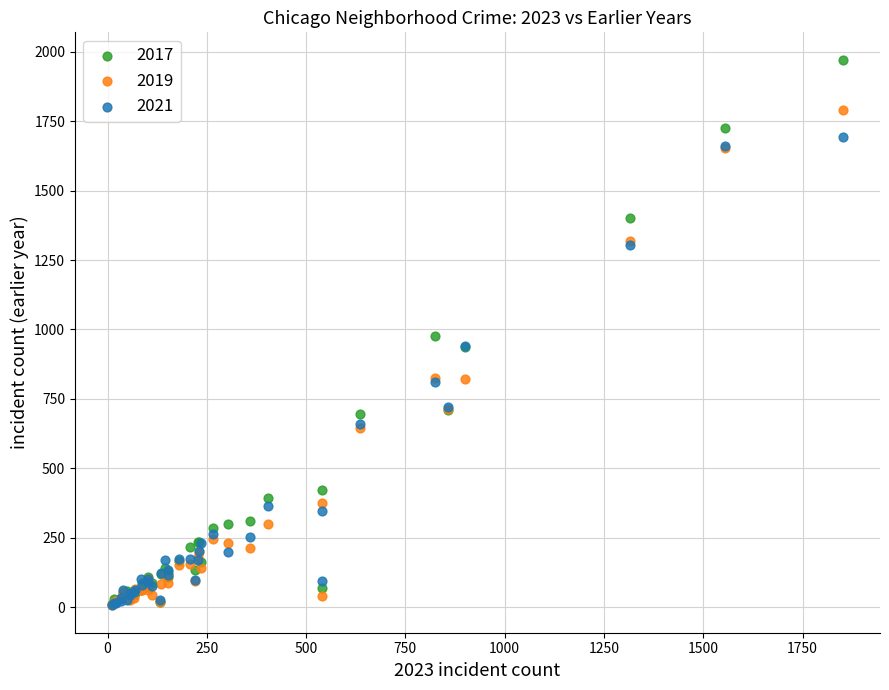

Which series contains the highest Y value?

2017